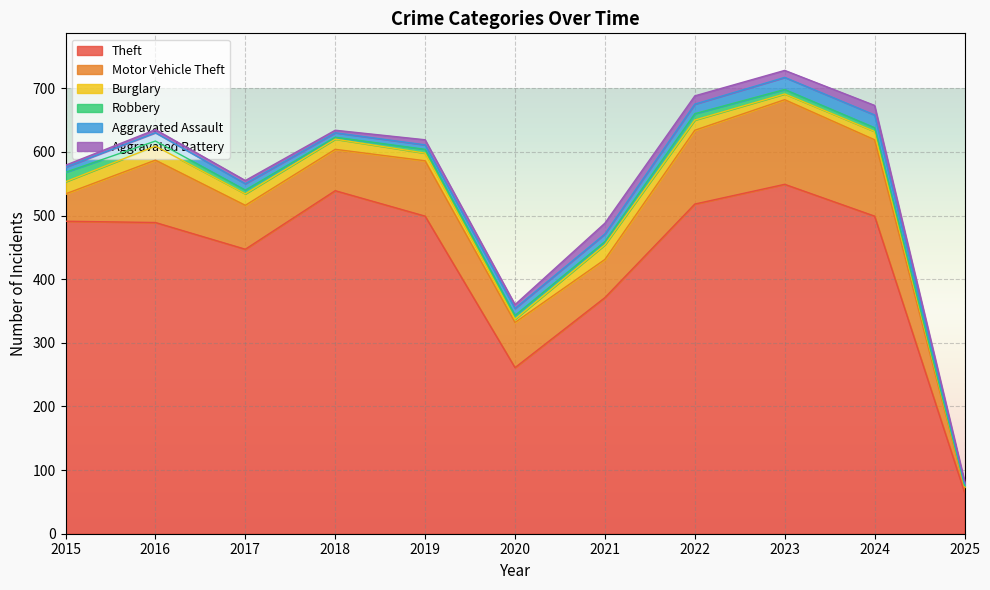

How many data points in Theft are less than 491?

5